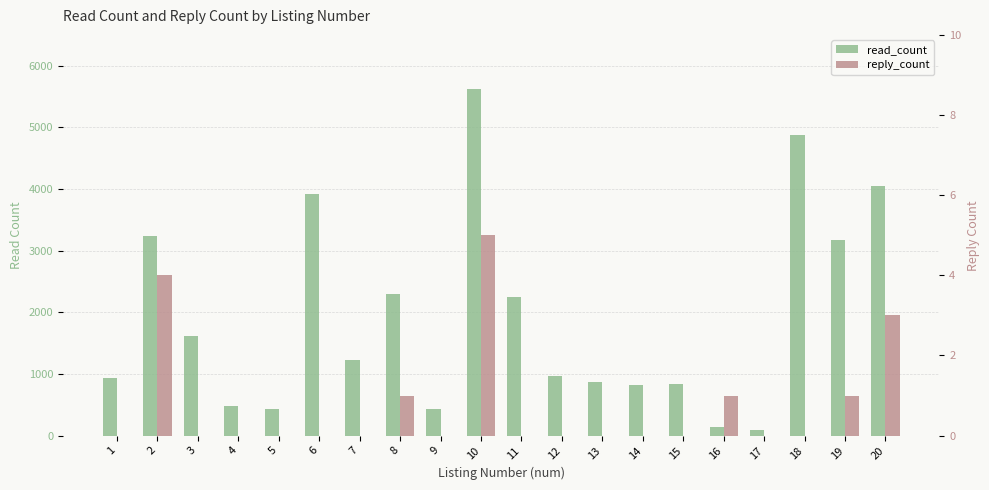

Where is read_count nearest to the value 2857?

19